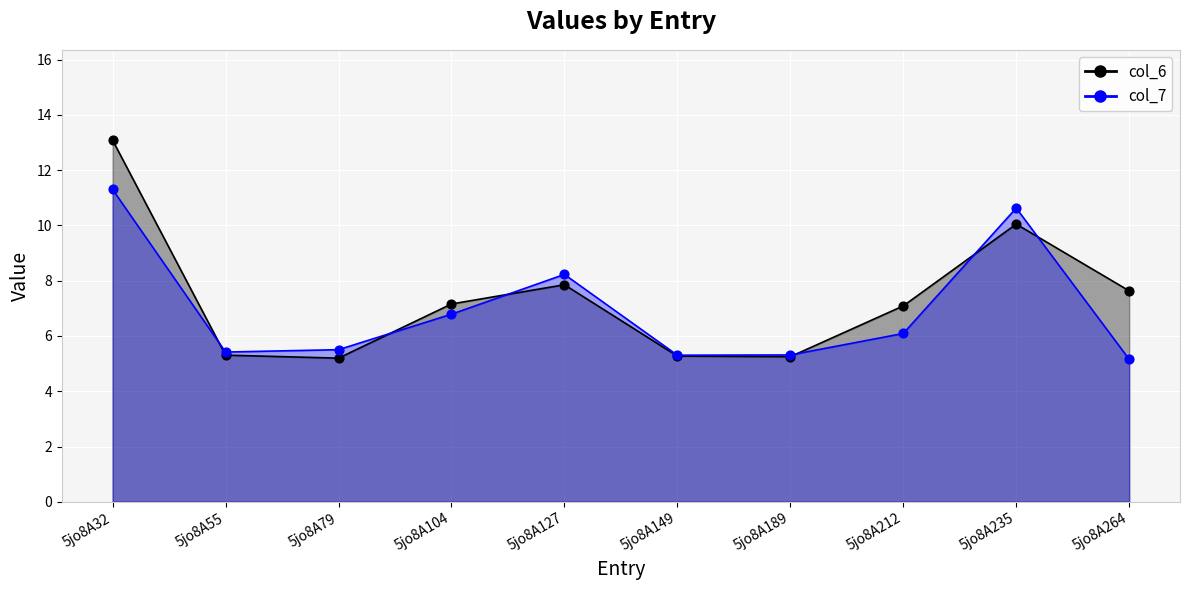

Is the value of col_6 at 5jo8A55 greater than the value of col_7 at 5jo8A149?

Yes